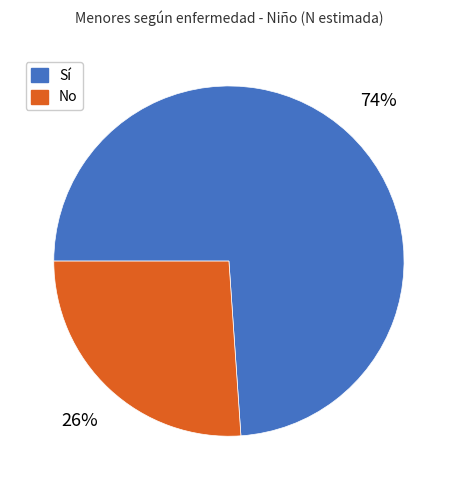

Is there a majority slice in this chart?

Yes